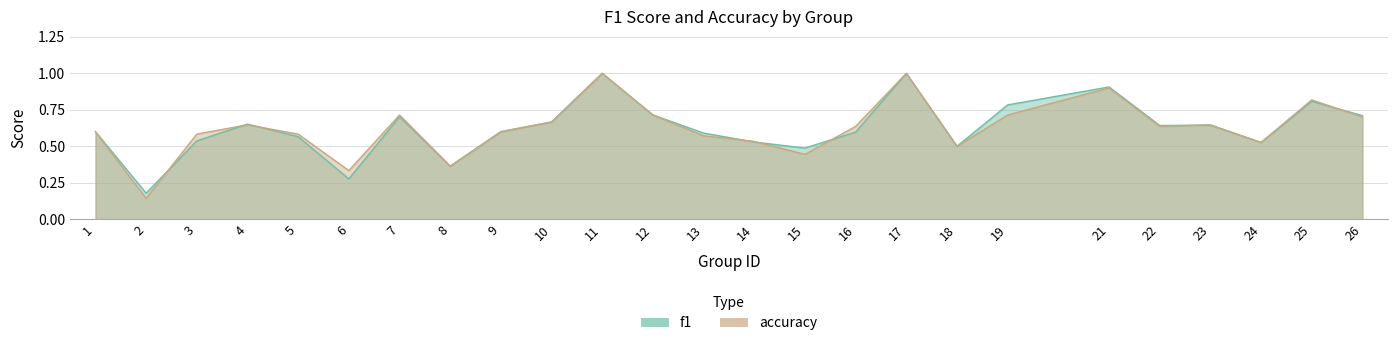

What are all the series names shown in the legend?

f1, accuracy